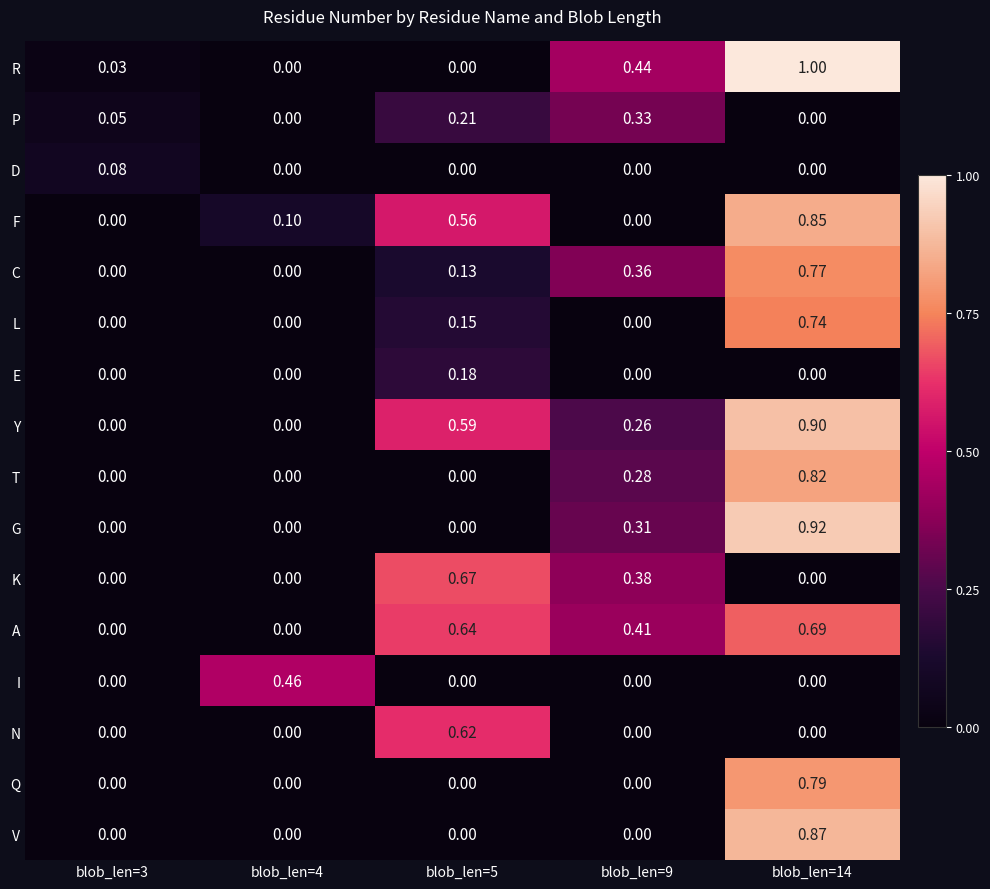

Which series has the largest range (max minus min)?

R